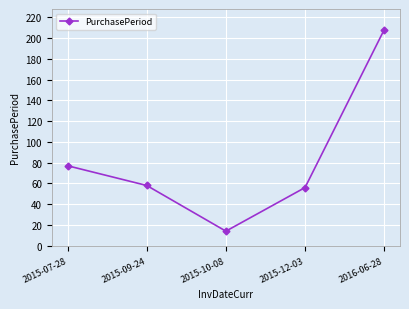

Rank the categories by value from highest to lowest.

2016-06-28, 2015-07-28, 2015-09-24, 2015-12-03, 2015-10-08